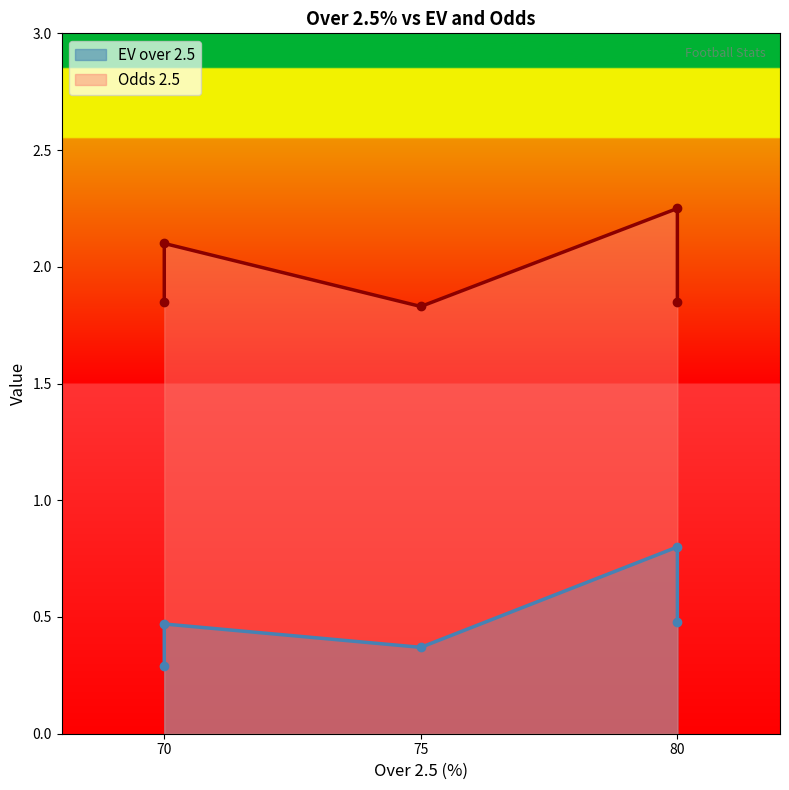

True or false: Odds 2.5 and EV over 2.5 intersect in this chart.

False